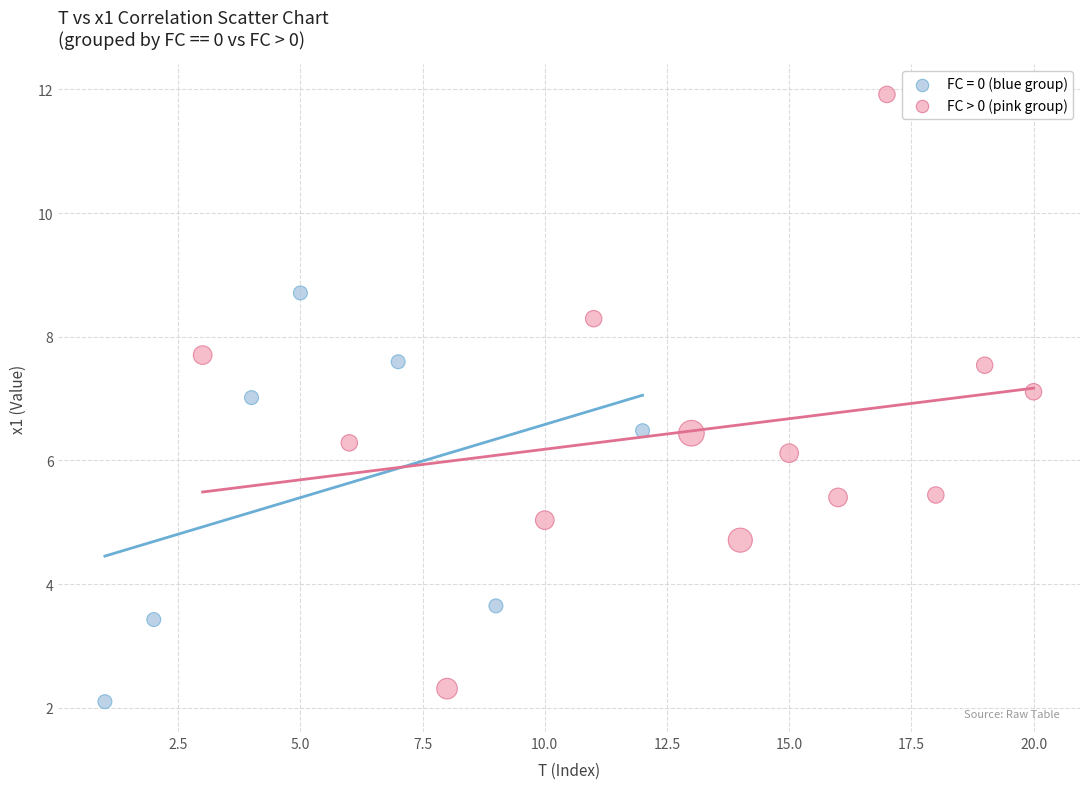

Which series reaches the maximum Y coordinate?

FC > 0 (pink group)